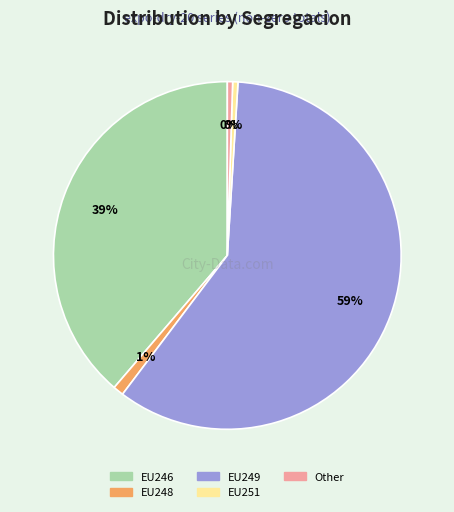

Is the sum of EU248 and EU249 greater than half?

Yes